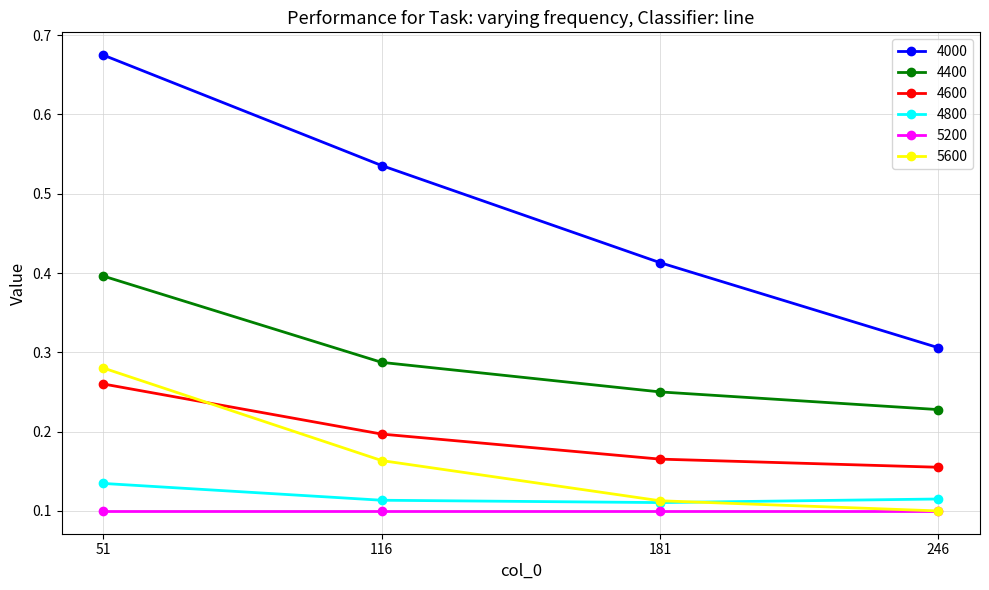

Which series changed the most between 51 and 246?

4000